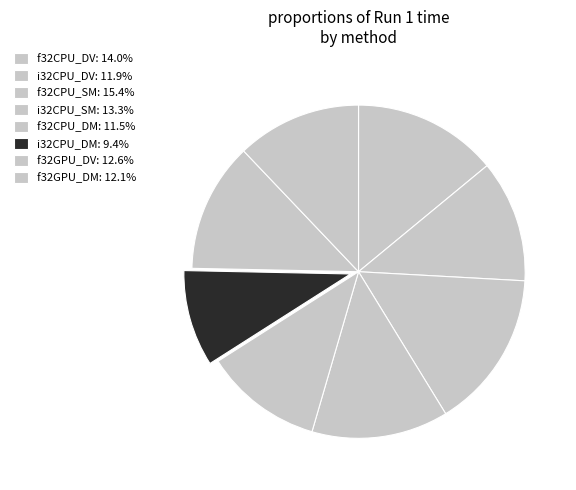

Between f32CPU_DM and i32CPU_DM, which is larger?

f32CPU_DM